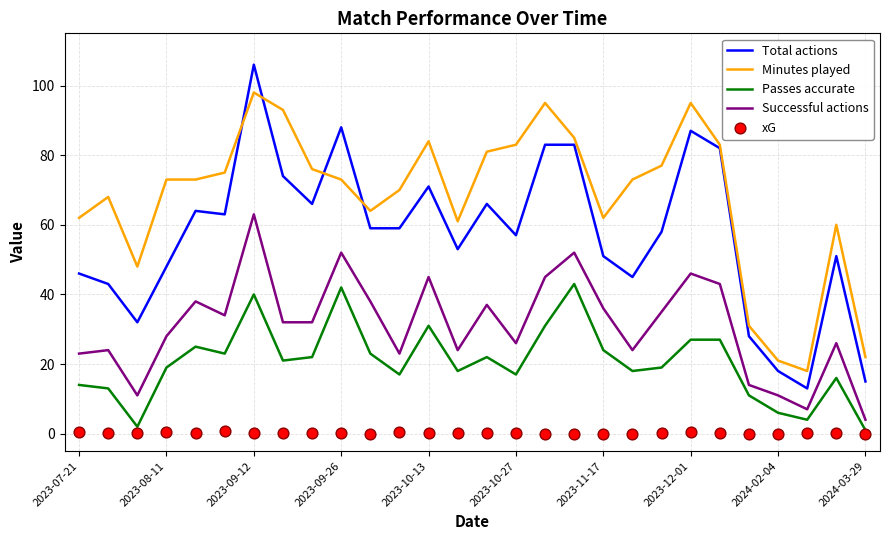

The value of Total actions at 2023-10-13 is 71. True or false?

True